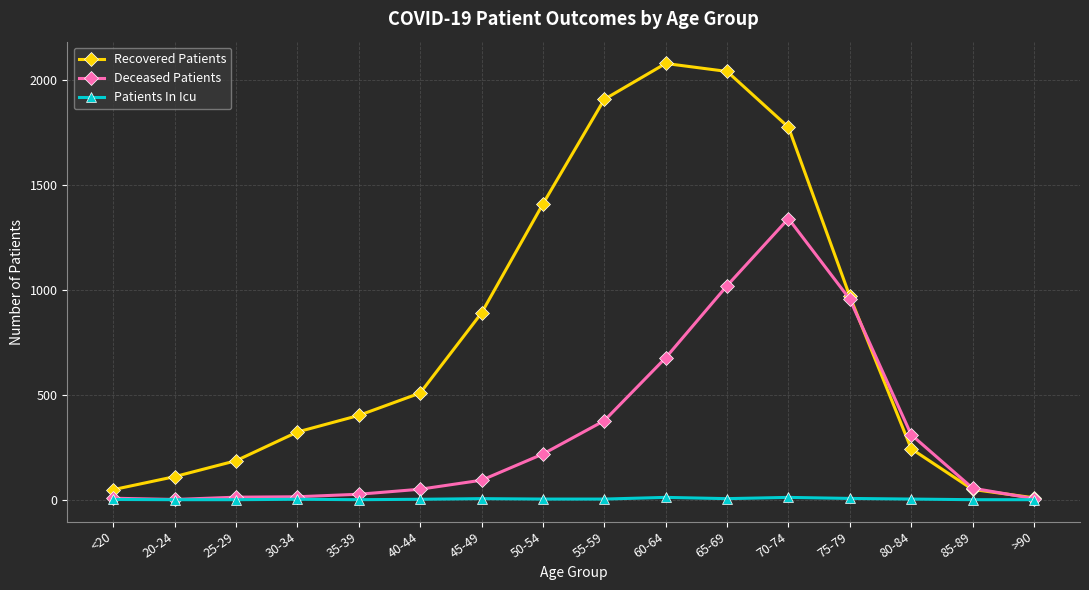

What is the difference between the maximum and minimum values in the Recovered Patients series?

2072